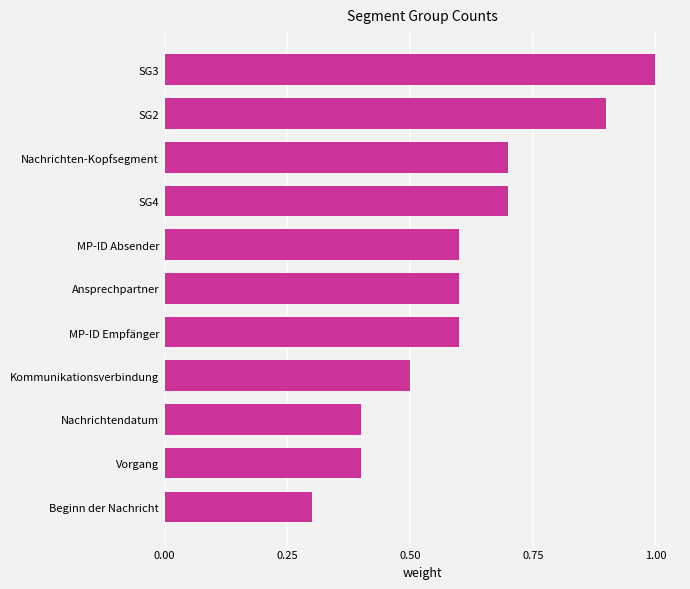

What is the change in value from SG2 to Beginn der Nachricht?

-0.6